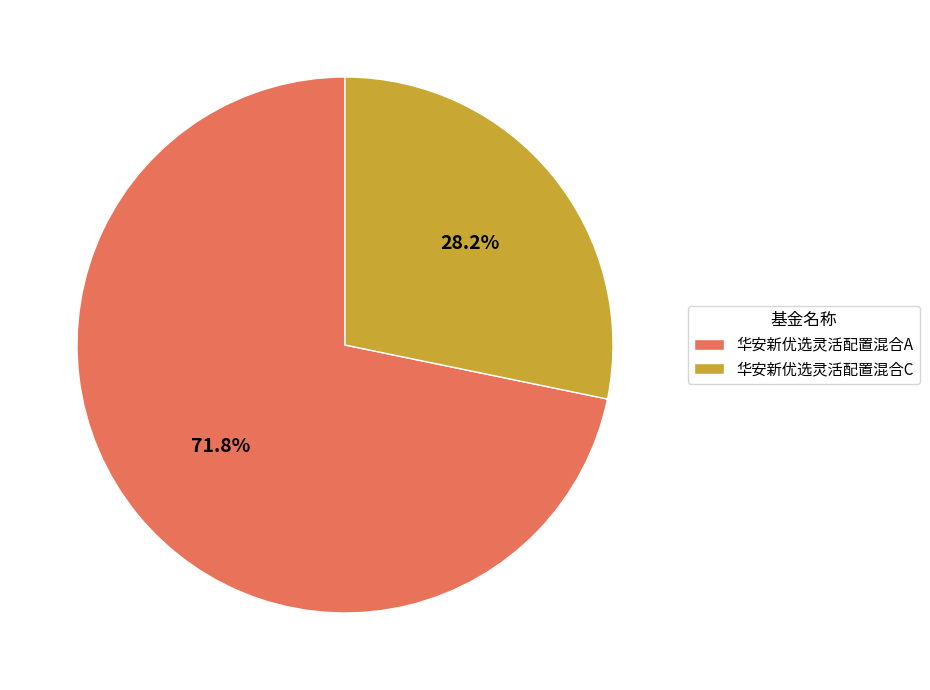

How many segments does this pie chart have?

2